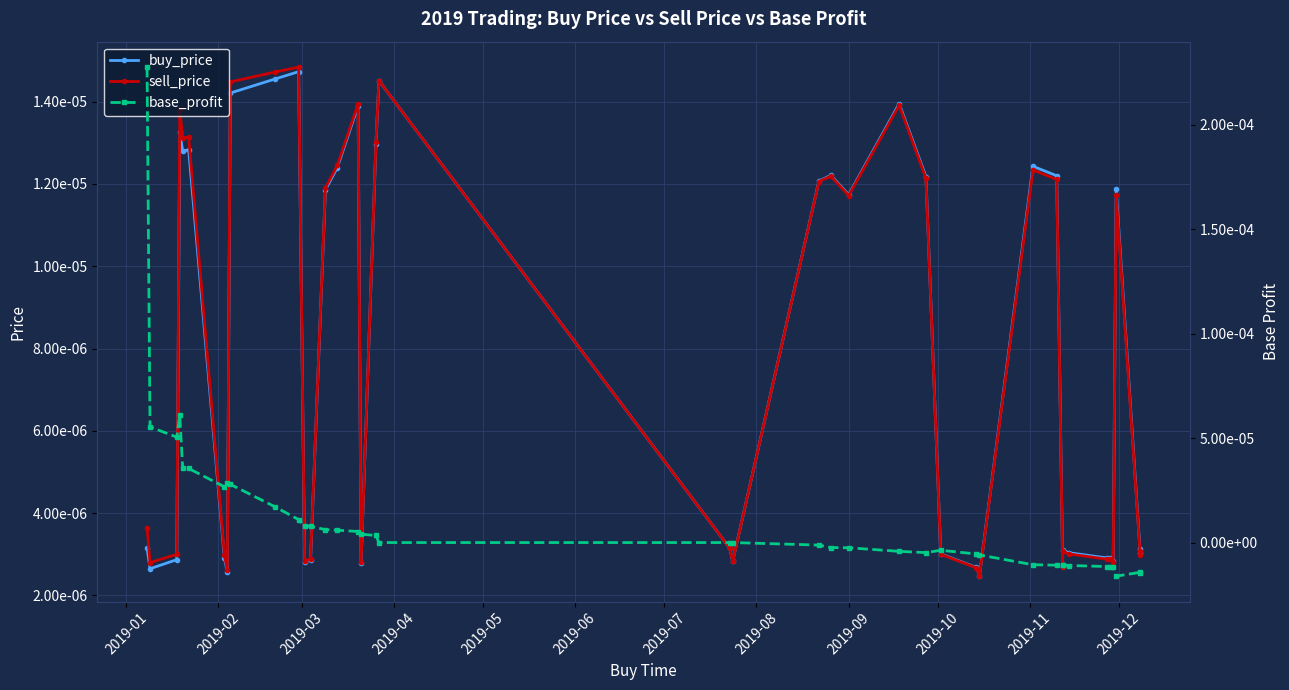

The sell_price series shows 0.0 at 36. True or false?

False